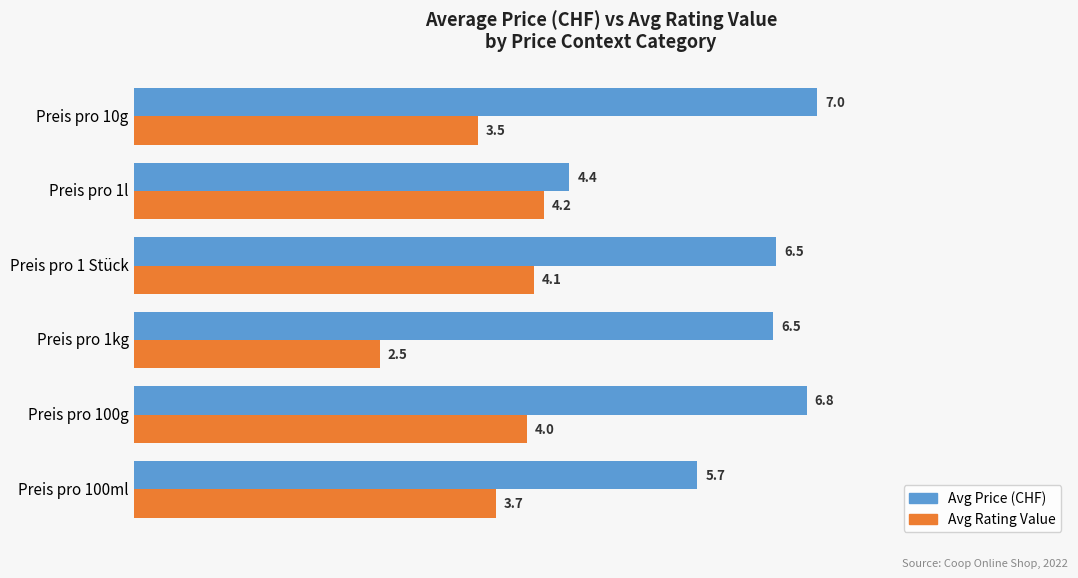

Which series changed the most between Preis pro 100g and Preis pro 1l?

Avg Price (CHF)